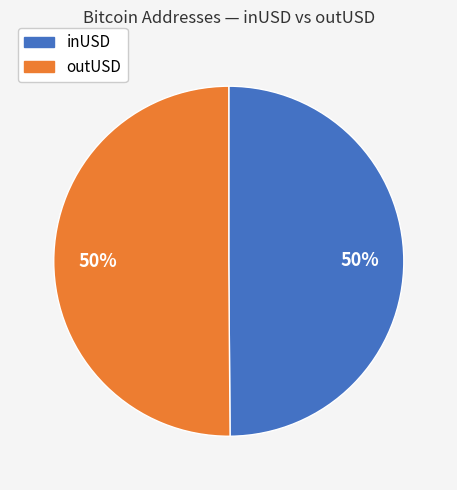

To the nearest percent, what is the average slice percentage?

50%